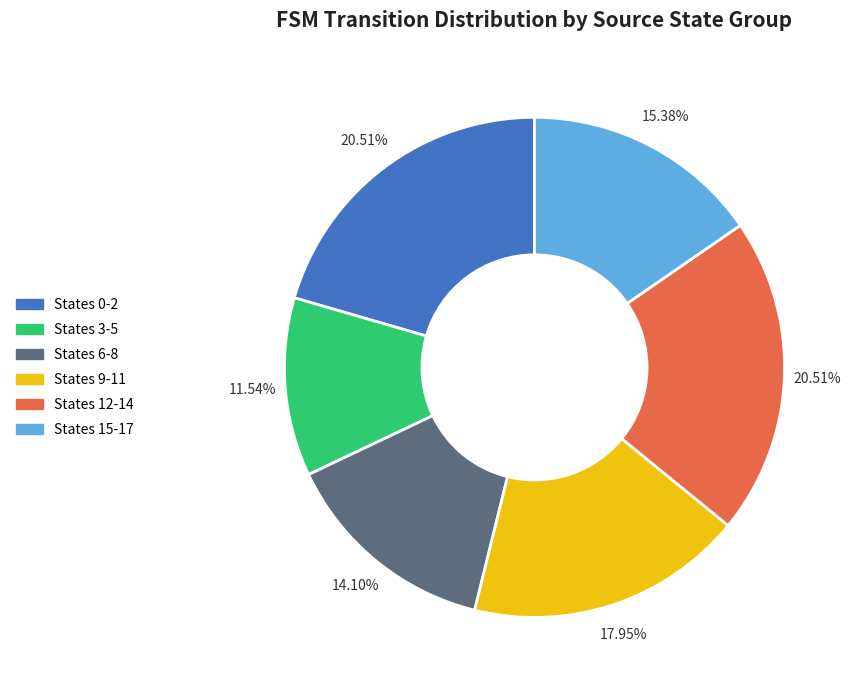

Does any single category account for the majority?

No